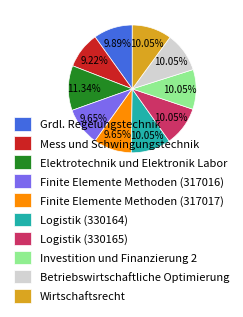

Count the number of slices in the pie.

10